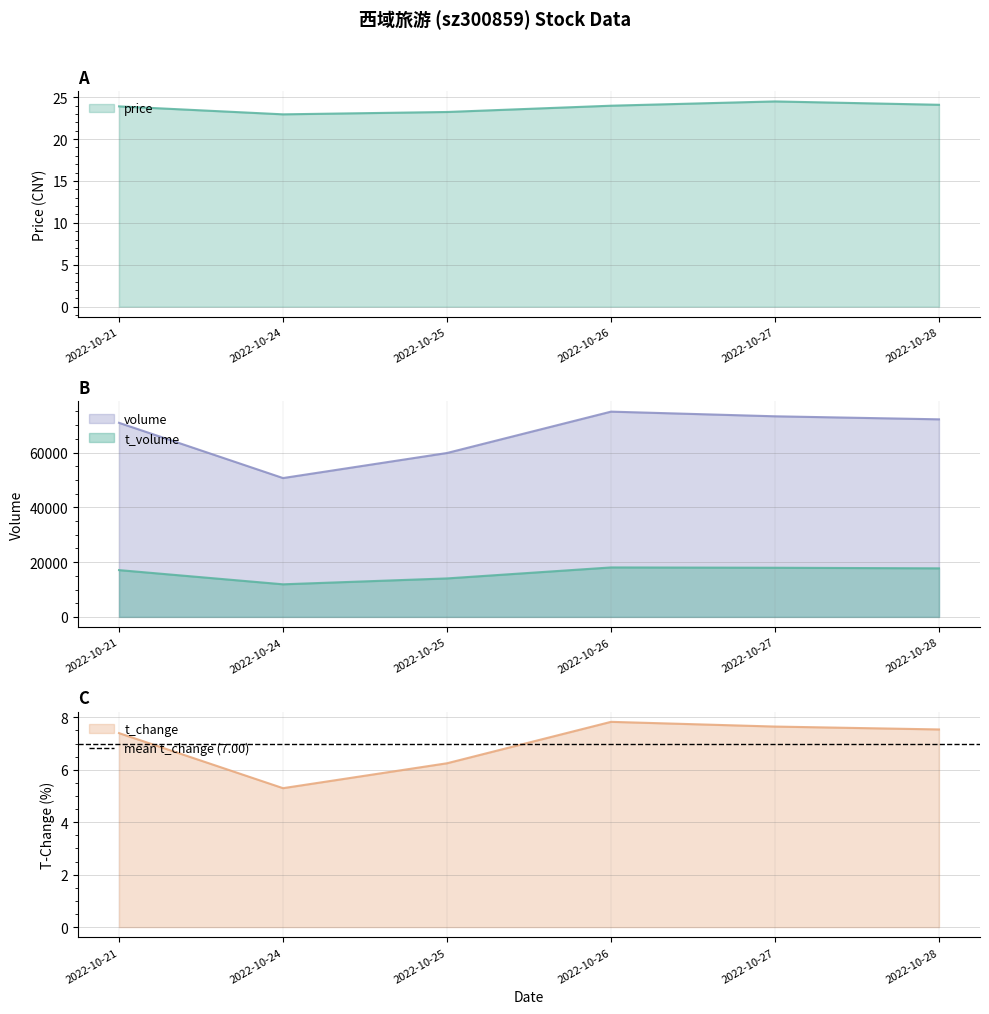

The value of t_change at 2022-10-27 is 7.7. True or false?

True